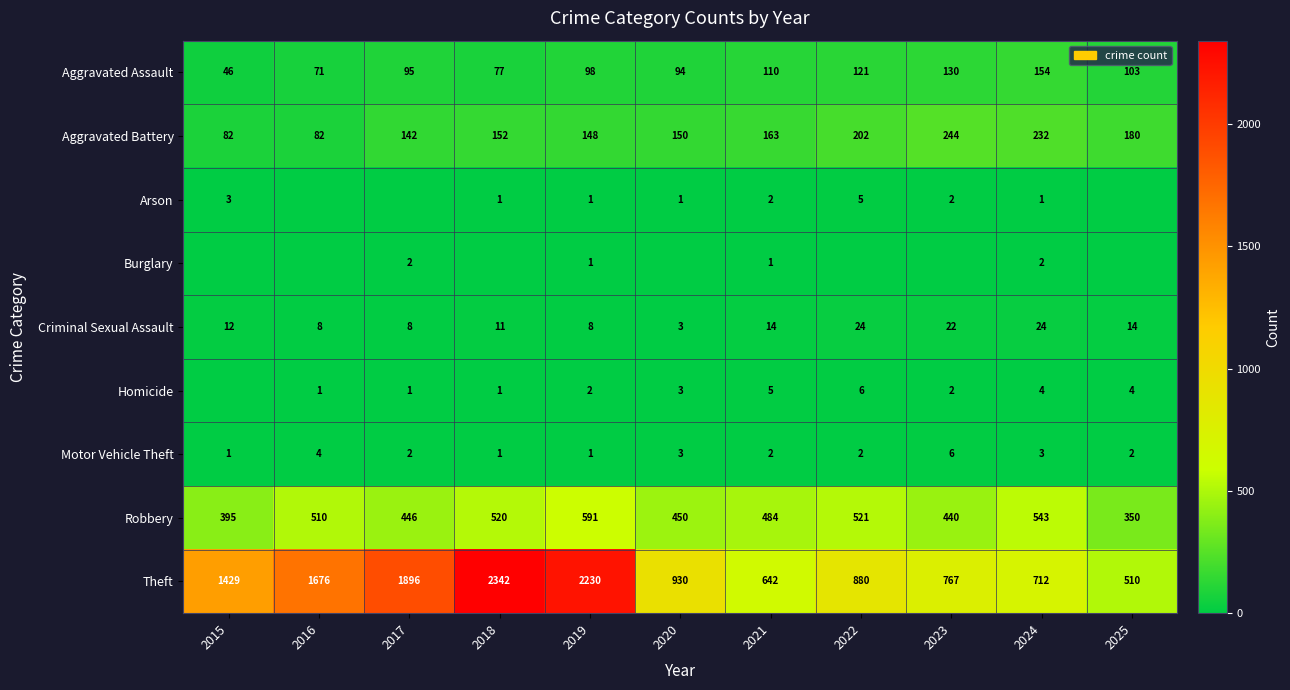

At which label does Motor Vehicle Theft reach its peak?

2023